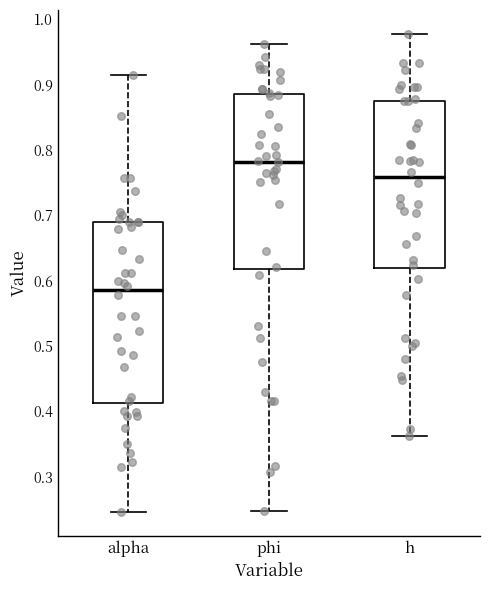

Which box's median line is the lowest?

alpha